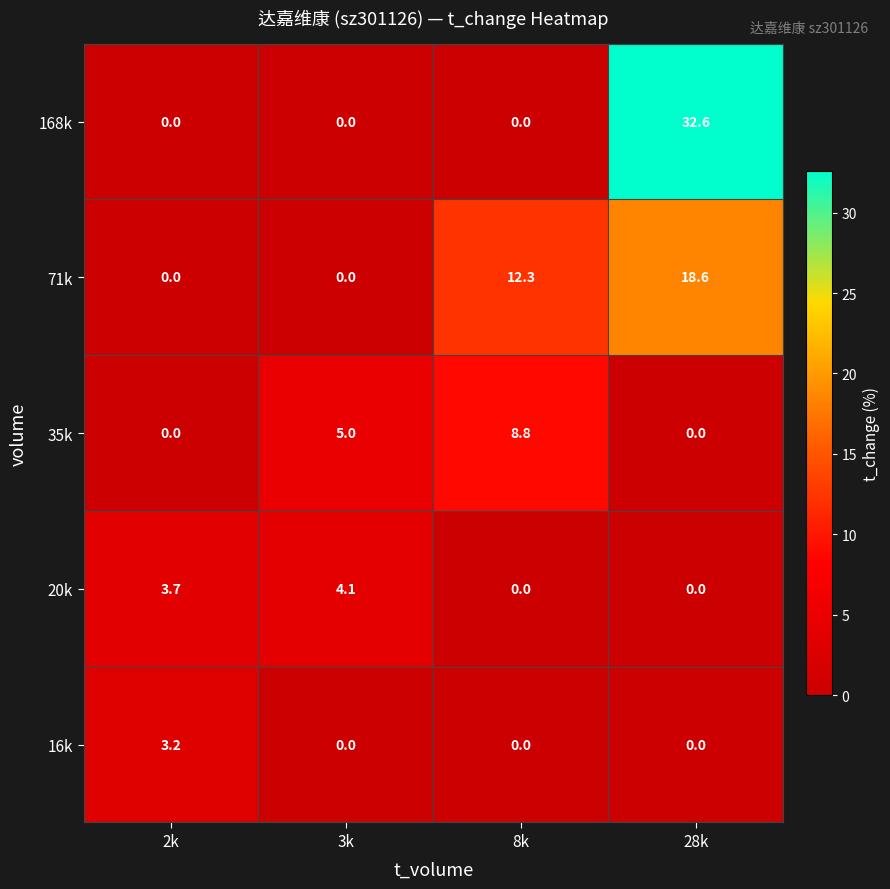

The value of 35k at 2k is 0.0. True or false?

True